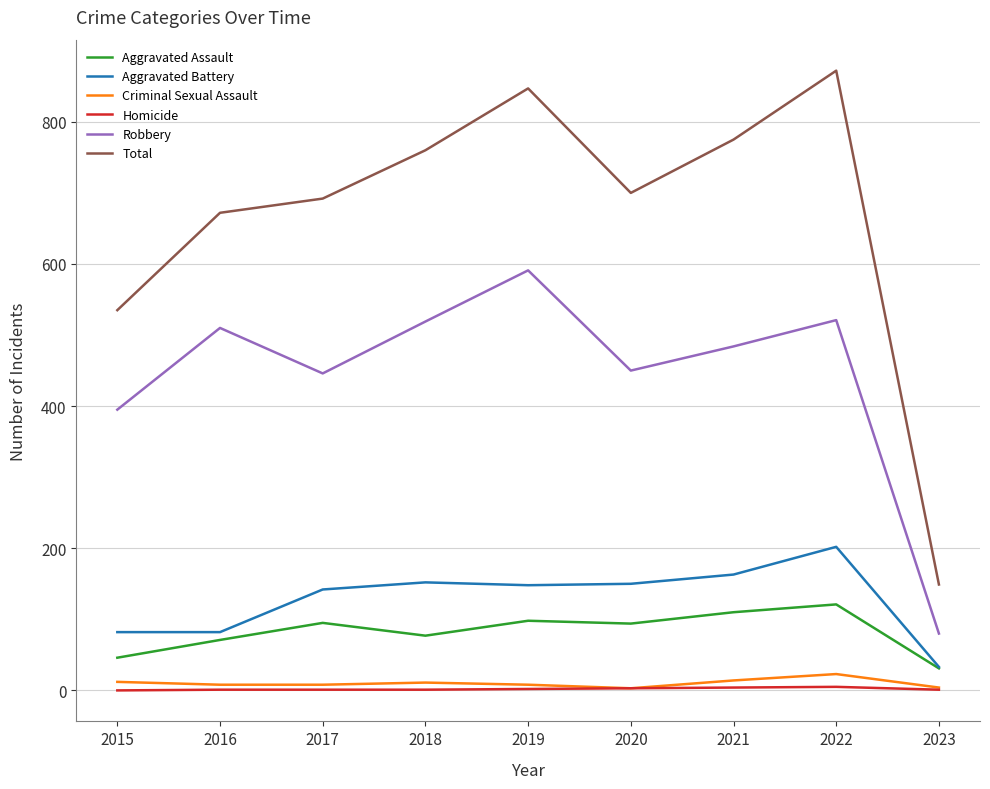

The Criminal Sexual Assault series shows 8 at 2019. True or false?

True